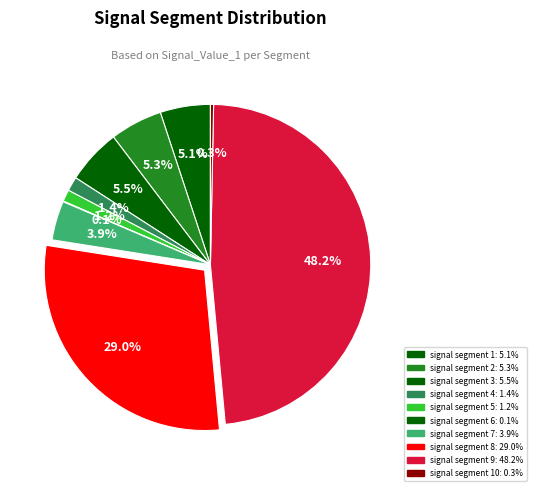

How many slices are in this pie chart?

10